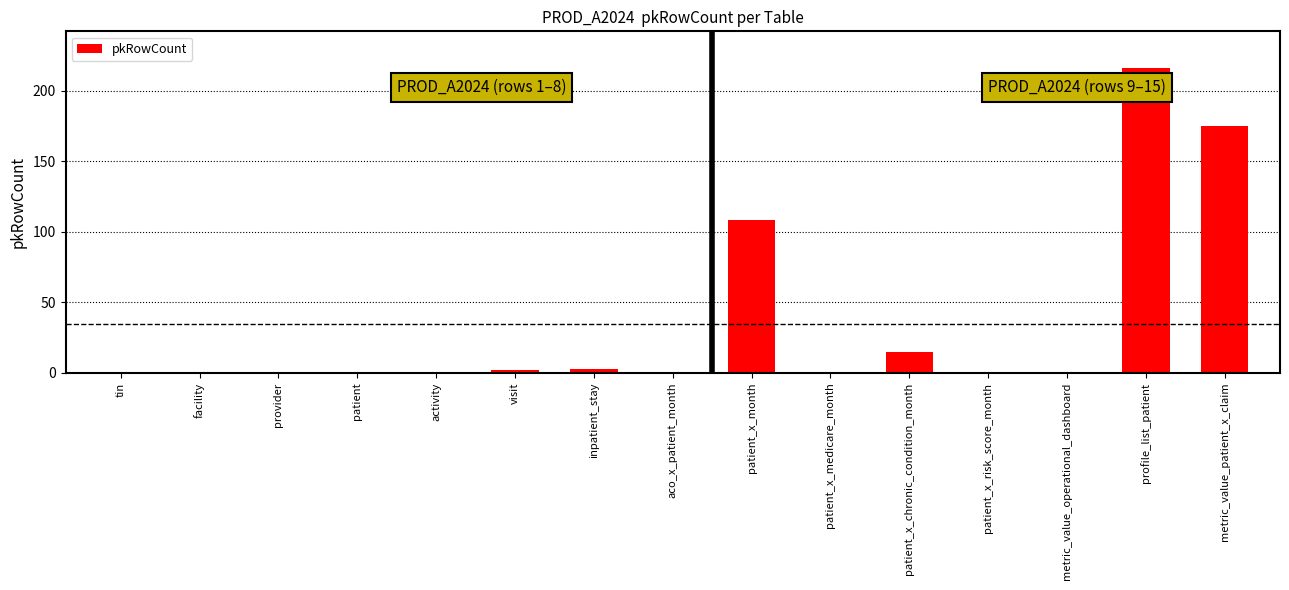

The value at metric_value_operational_dashboard is 123. True or false?

False